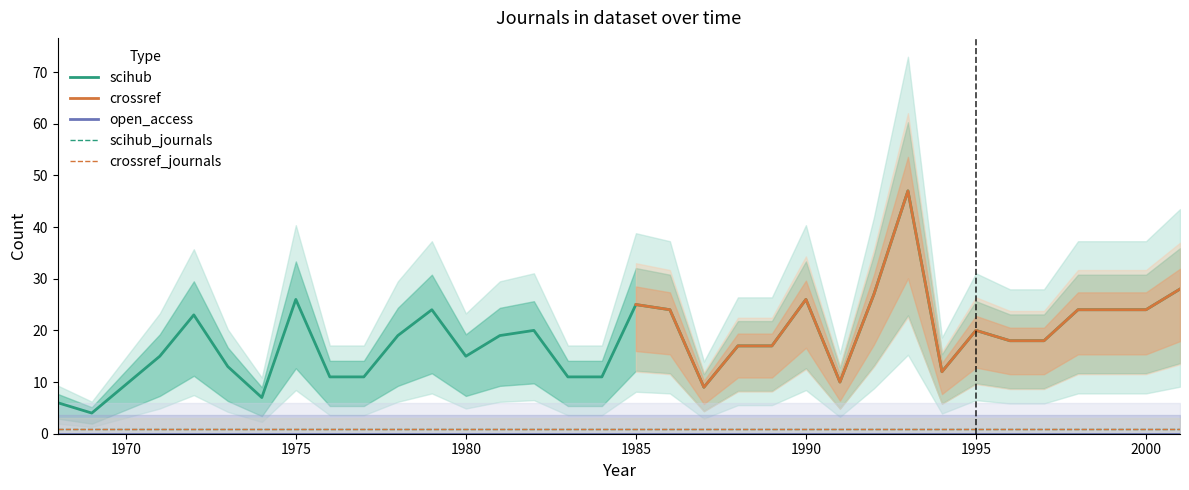

How many distinct data groups are displayed?

5